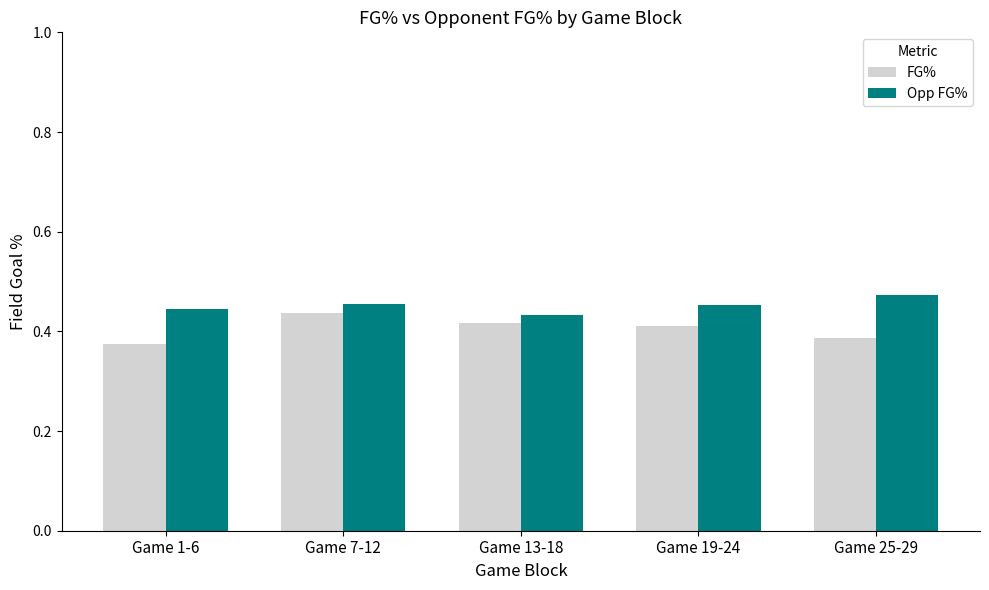

Rank the series by their average value, from highest to lowest.

Opp FG%, FG%